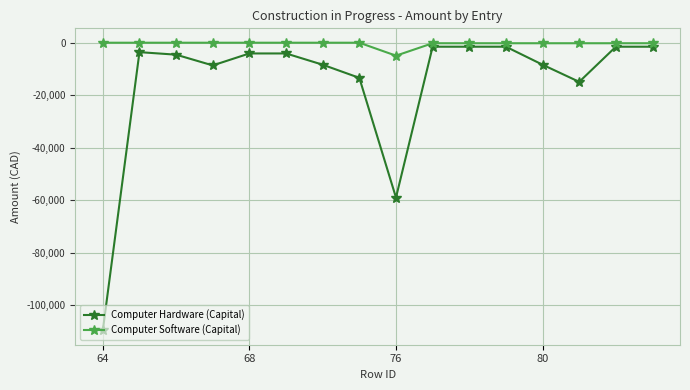

What is the lowest value of the Computer Hardware (Capital) series?

-109669.1